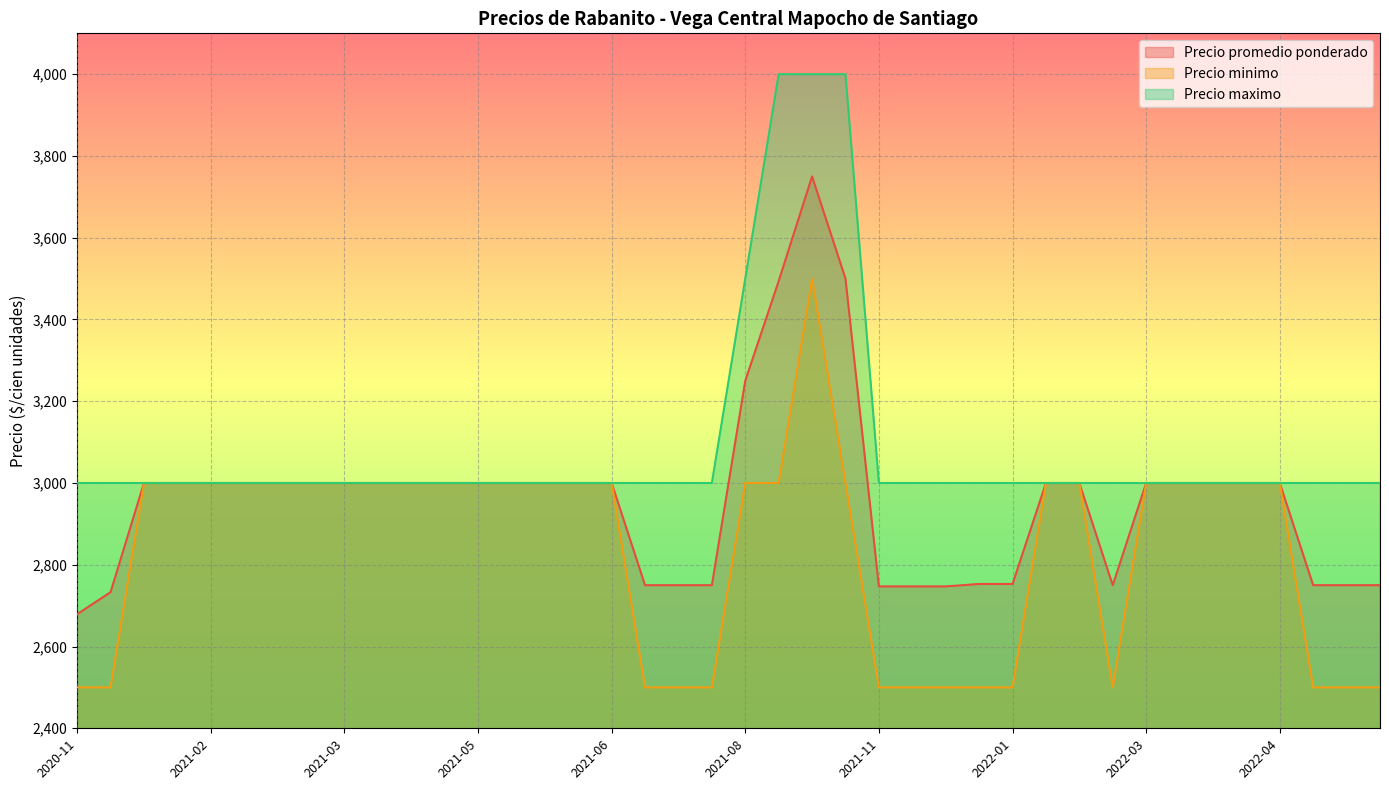

Which has a higher value, 2021-02-16 or 2021-06-08?

2021-02-16